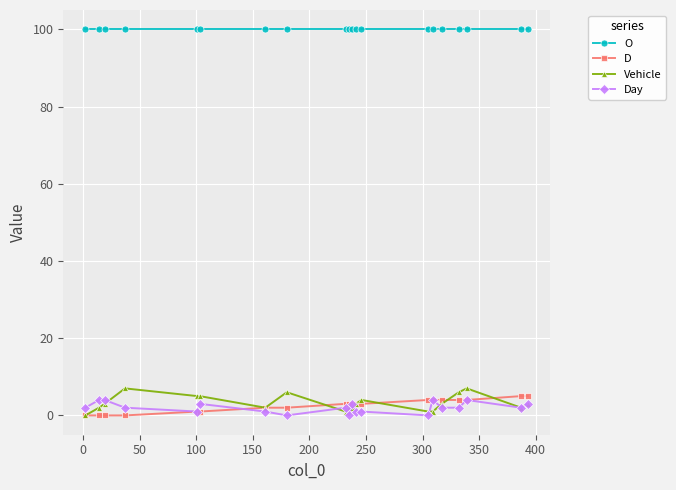

True or false: Day and Vehicle intersect in this chart.

True